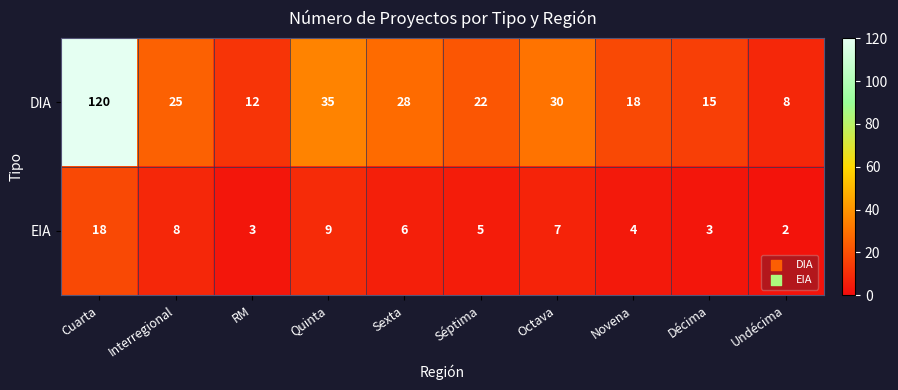

Where is DIA nearest to the value 64?

Quinta